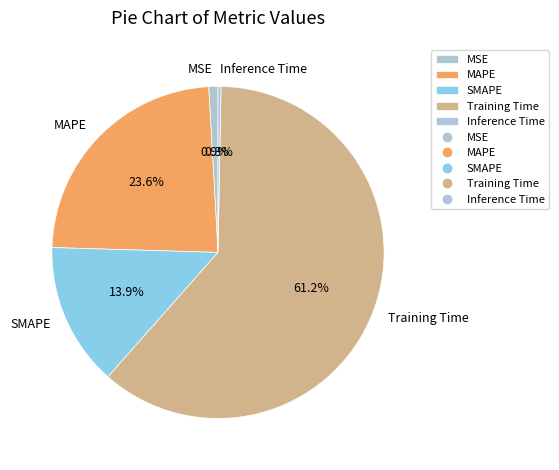

Between SMAPE and MAPE, which is larger?

MAPE